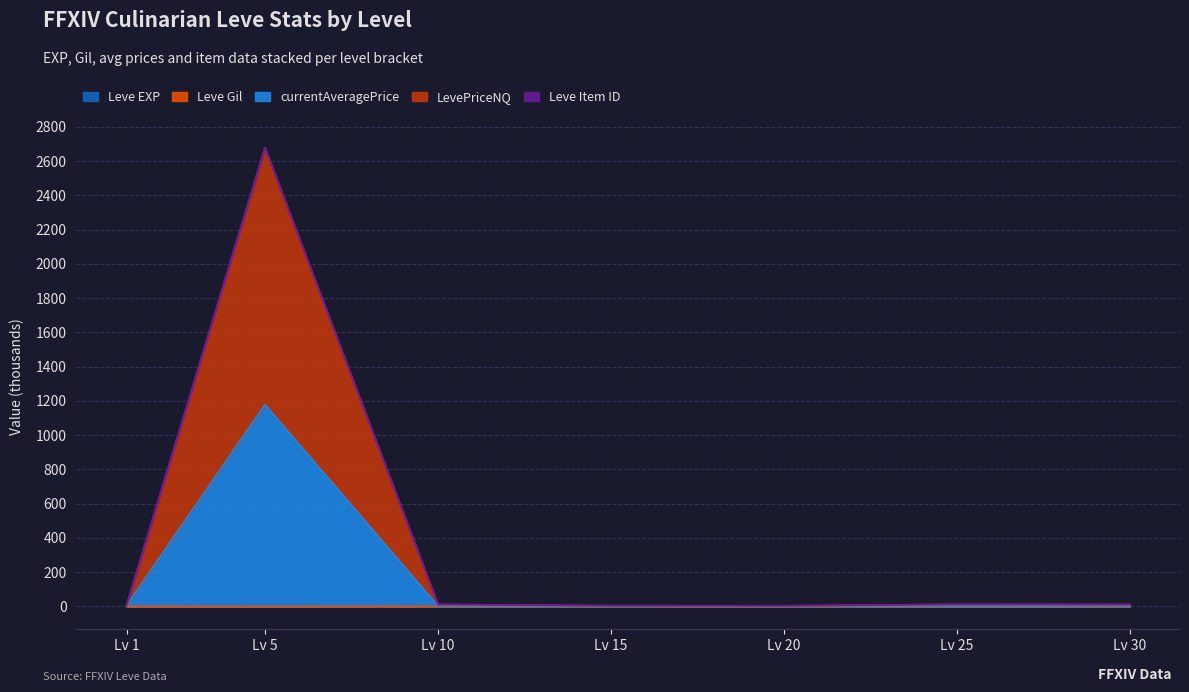

True or false: Leve EXP and LevePriceNQ intersect in this chart.

False